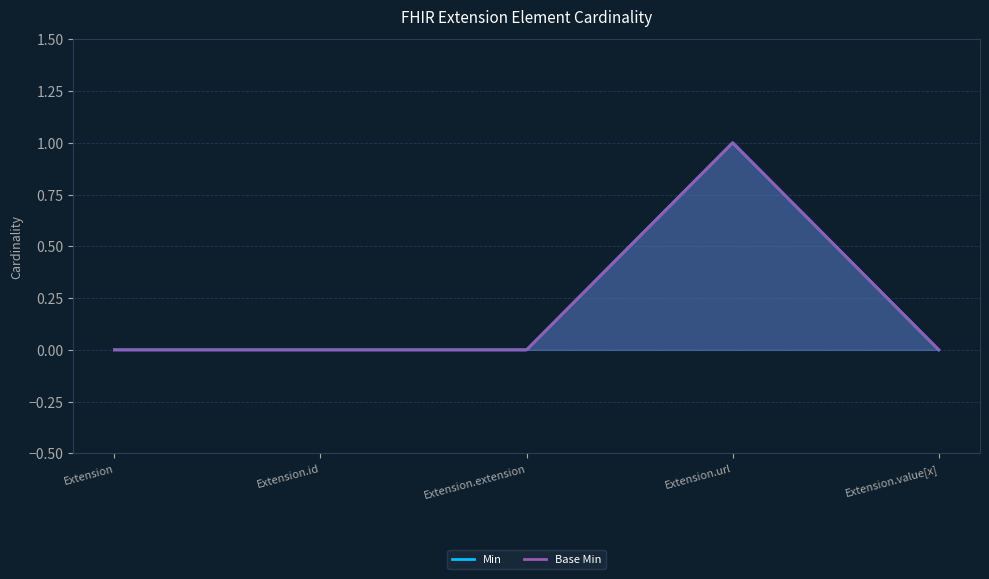

Which series has the largest total across all categories?

Min